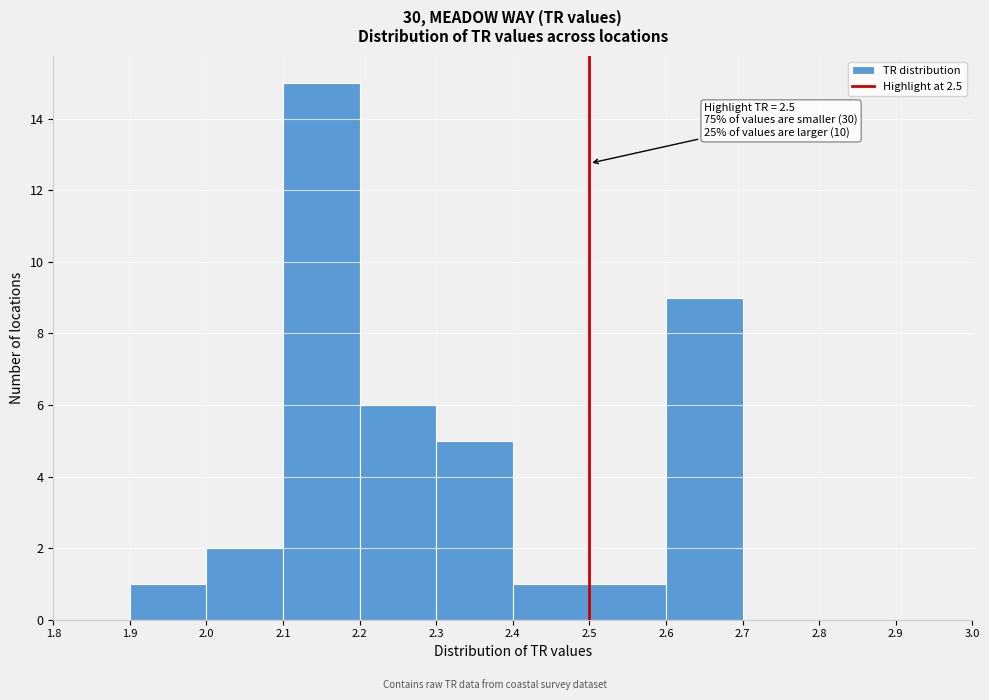

Over which range of the x-axis is the bar tallest?

2.1 to 2.2